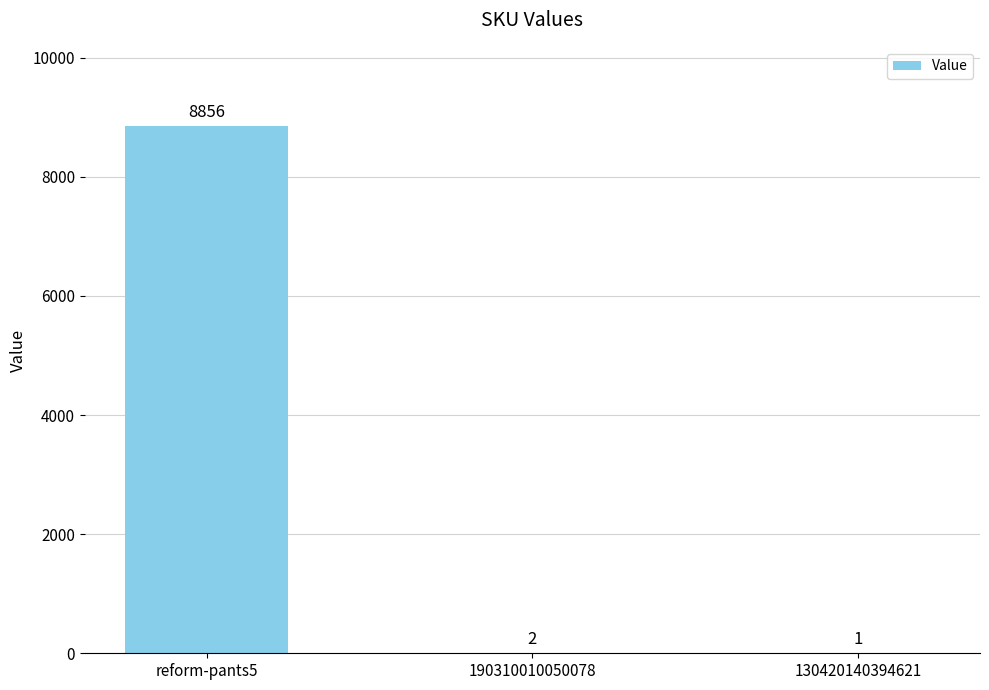

Are the bars horizontal?

No